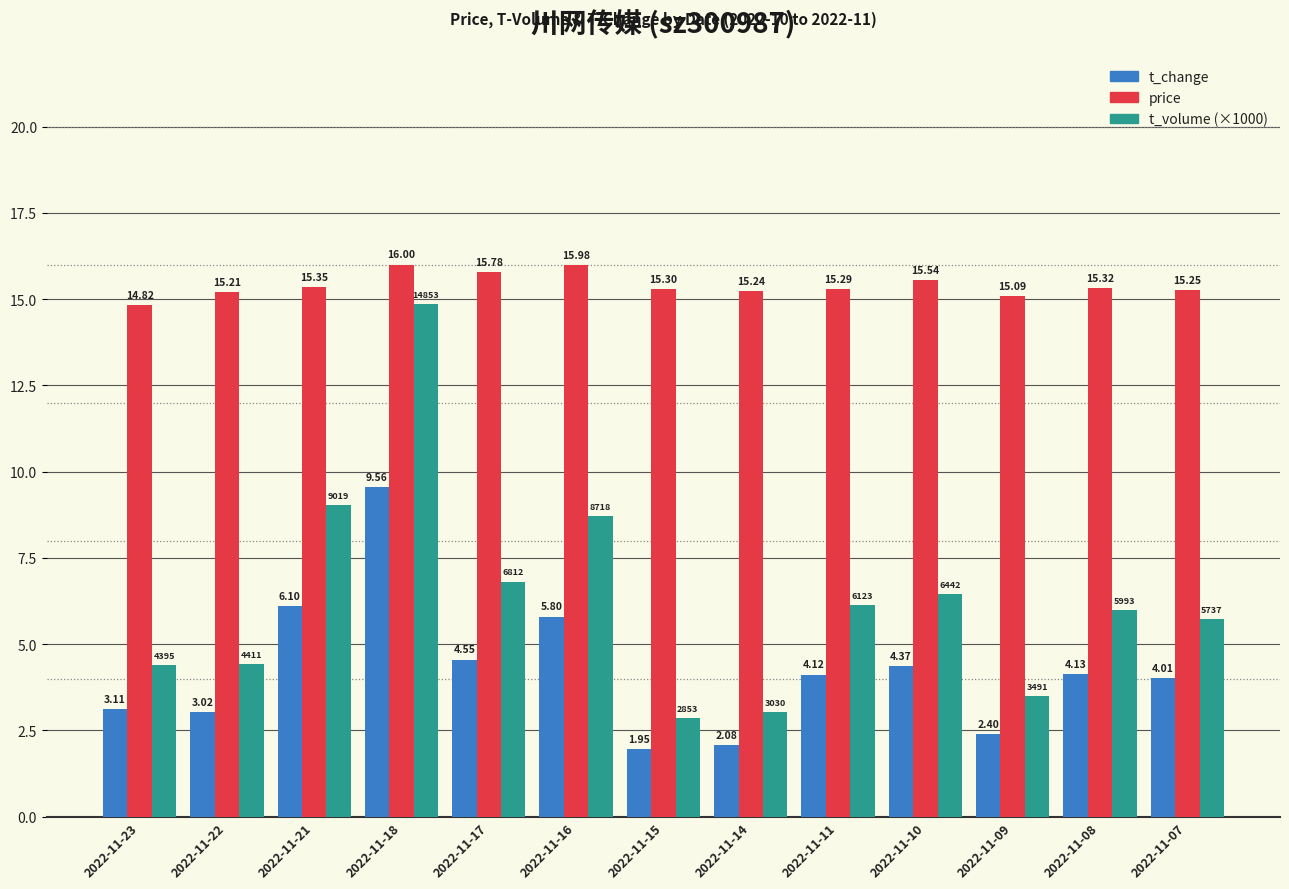

How many data points does each series have?

13